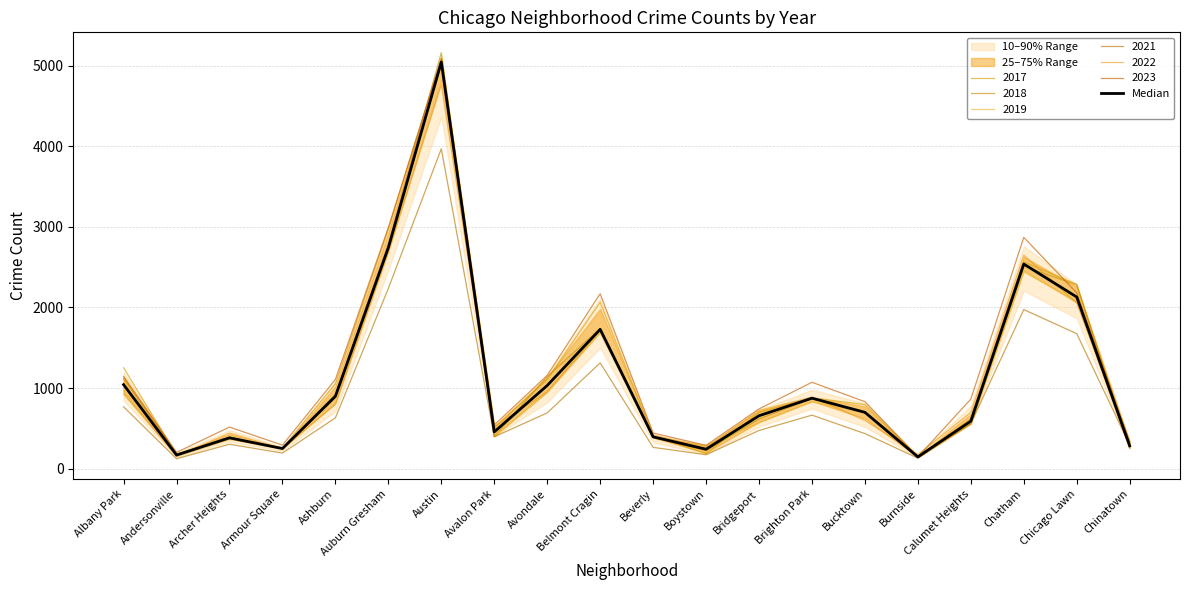

True or false: there are more than 2 points higher than both neighbors.

True